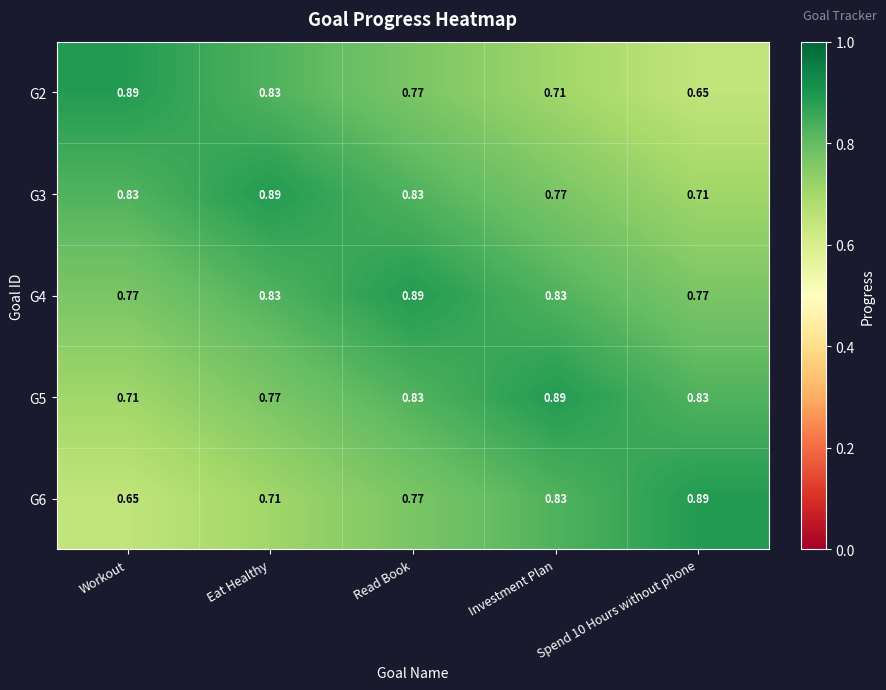

Which category has the highest value in the G3 series?

Eat Healthy